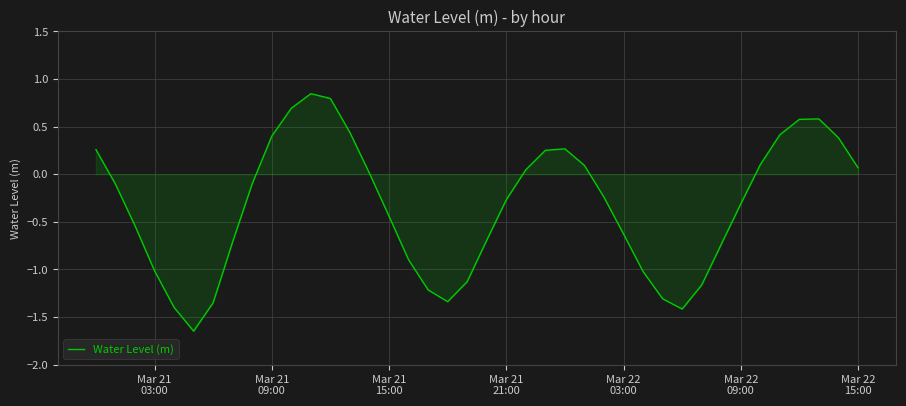

What is the difference between the maximum and minimum values?

2.5